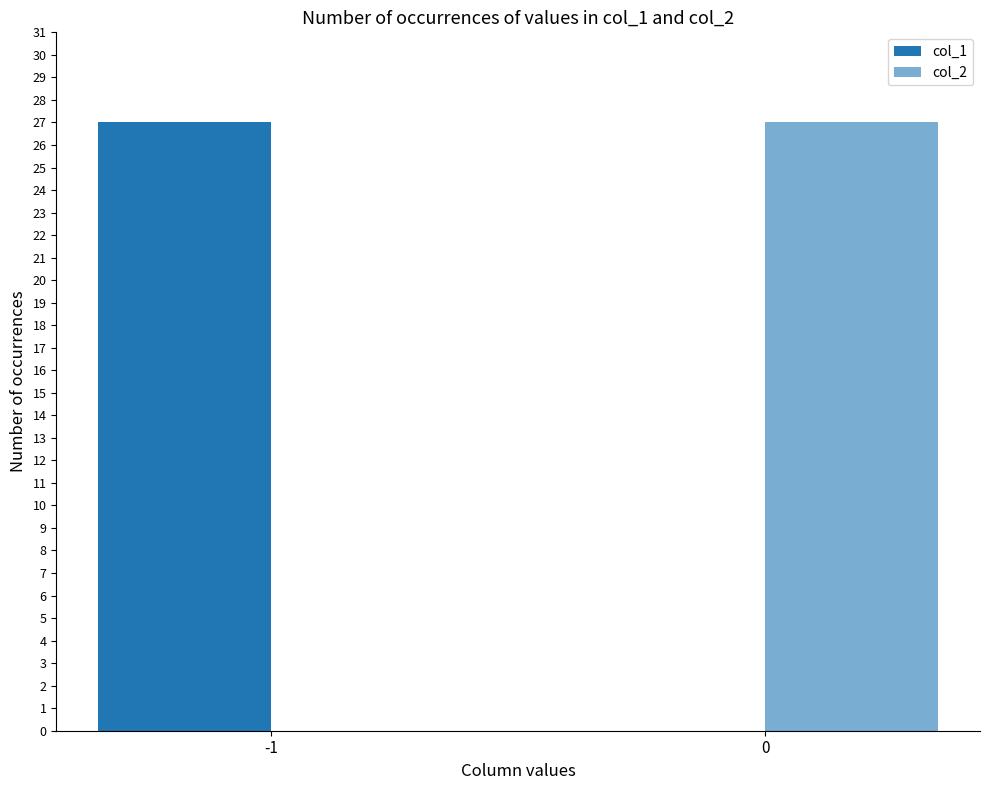

The value of col_1 at -1 is 44. True or false?

False